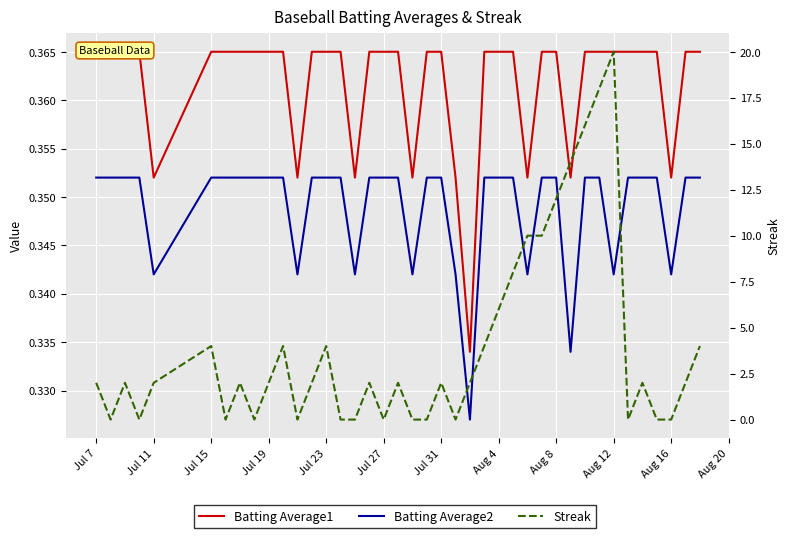

Is it true that Streak equals 0.0 at Jul 27?

True